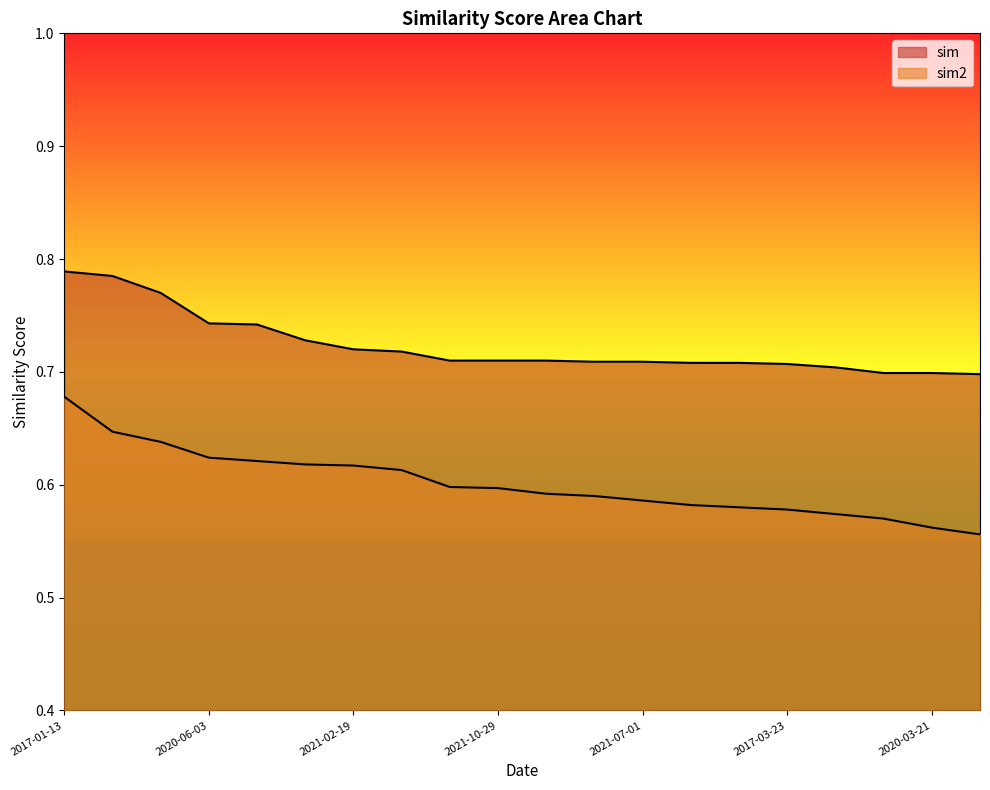

Reading left to right, what are all the values shown in this chart?

sim: 0.8	0.8	0.8	0.7	0.7	0.7	0.7	0.7	0.7	0.7	0.7	0.7	0.7	0.7	0.7	0.7	0.7	0.7	0.7	0.7
sim2: 0.7	0.6	0.6	0.6	0.6	0.6	0.6	0.6	0.6	0.6	0.6	0.6	0.6	0.6	0.6	0.6	0.6	0.6	0.6	0.6